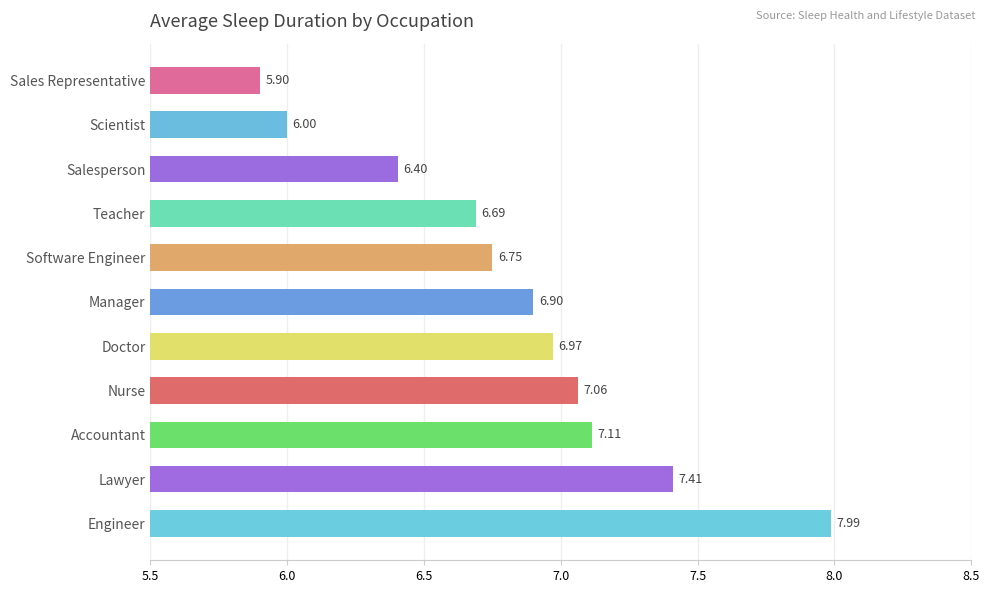

Does the chart contain any negative values?

No